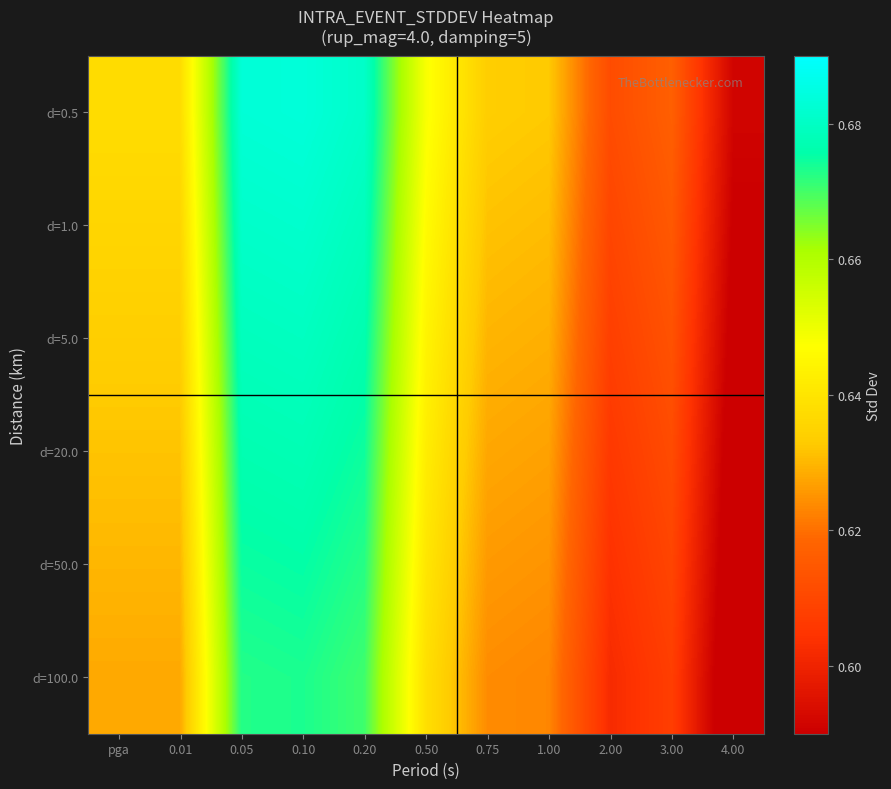

Reading left to right, list all the values displayed in this chart.

d=0.5: pga=0.6	0.01=0.6	0.05=0.7	0.10=0.7	0.20=0.7	0.50=0.6	0.75=0.6	1.00=0.6	2.00=0.6	3.00=0.6	4.00=0.6
d=1.0: pga=0.6	0.01=0.6	0.05=0.7	0.10=0.7	0.20=0.7	0.50=0.6	0.75=0.6	1.00=0.6	2.00=0.6	3.00=0.6	4.00=0.6
d=5.0: pga=0.6	0.01=0.6	0.05=0.7	0.10=0.7	0.20=0.7	0.50=0.6	0.75=0.6	1.00=0.6	2.00=0.6	3.00=0.6	4.00=0.6
d=20.0: pga=0.6	0.01=0.6	0.05=0.7	0.10=0.7	0.20=0.7	0.50=0.6	0.75=0.6	1.00=0.6	2.00=0.6	3.00=0.6	4.00=0.6
d=50.0: pga=0.6	0.01=0.6	0.05=0.7	0.10=0.7	0.20=0.7	0.50=0.6	0.75=0.6	1.00=0.6	2.00=0.6	3.00=0.6	4.00=0.6
d=100.0: pga=0.6	0.01=0.6	0.05=0.7	0.10=0.7	0.20=0.7	0.50=0.6	0.75=0.6	1.00=0.6	2.00=0.6	3.00=0.6	4.00=0.6